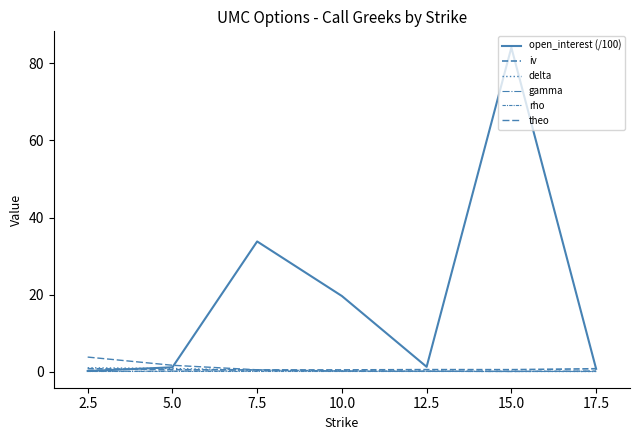

How many categories are shown in the chart?

7